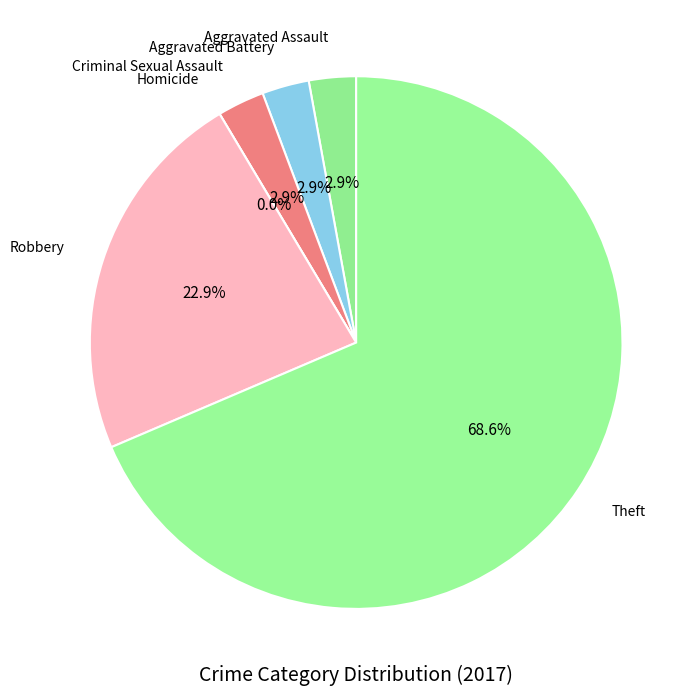

Which category has the biggest portion of the pie?

Theft